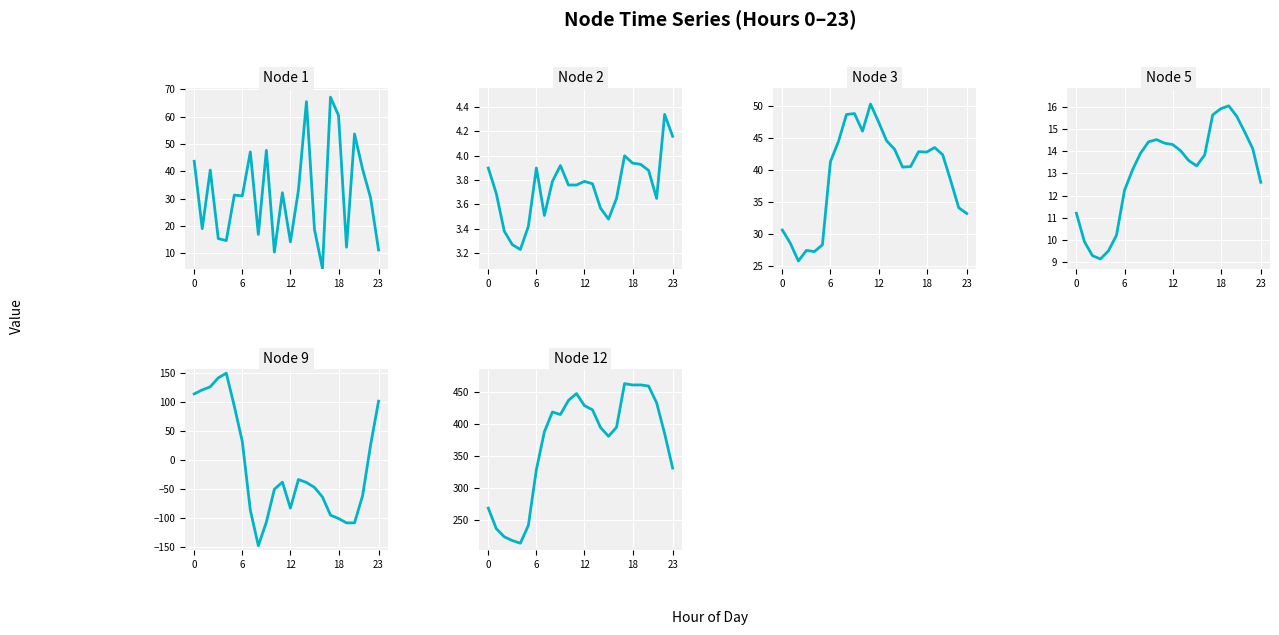

What is the sum of the Node 3 values at 17 and 16?

83.4